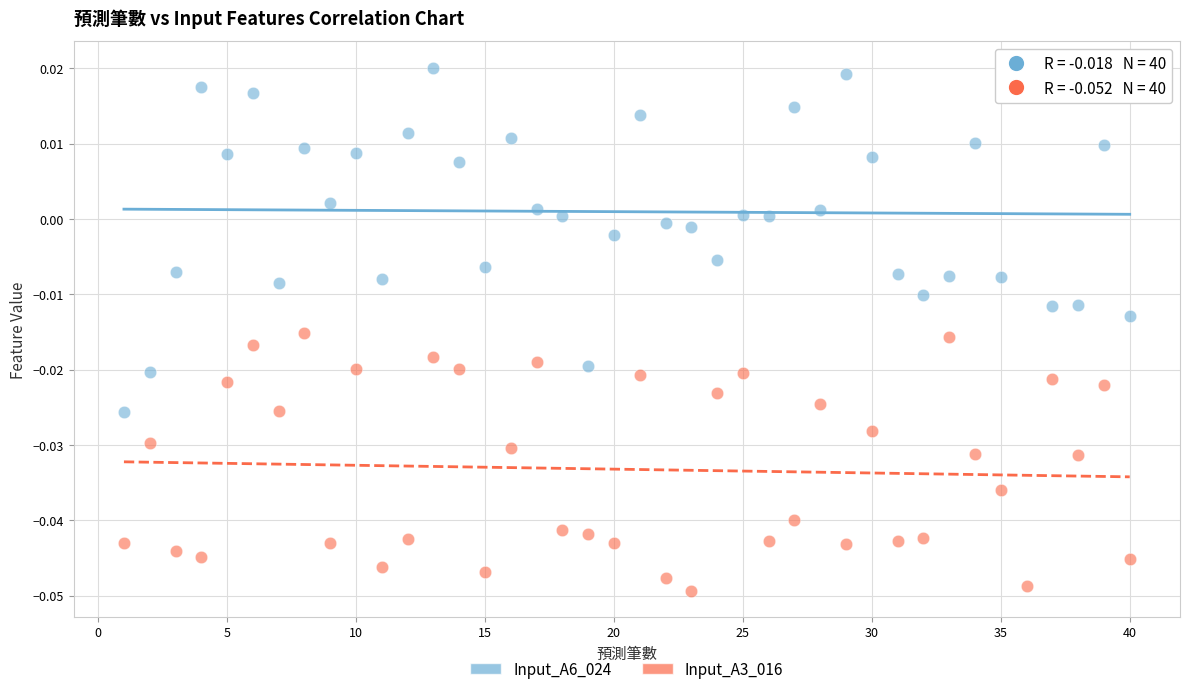

Which series contains the highest Y value?

Input_A6_024